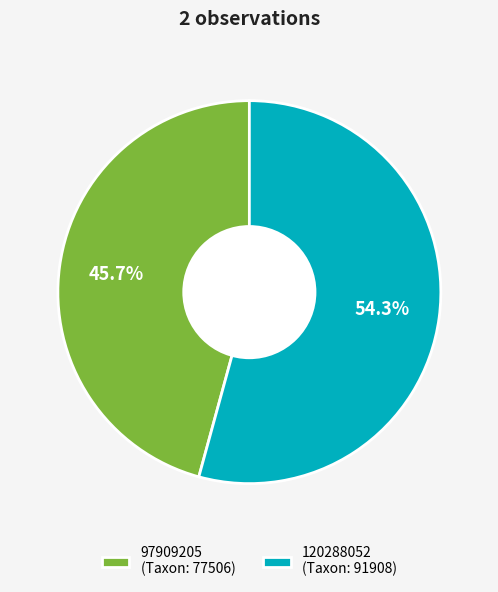

The 97909205 slice represents 46% of the pie. True or false?

True